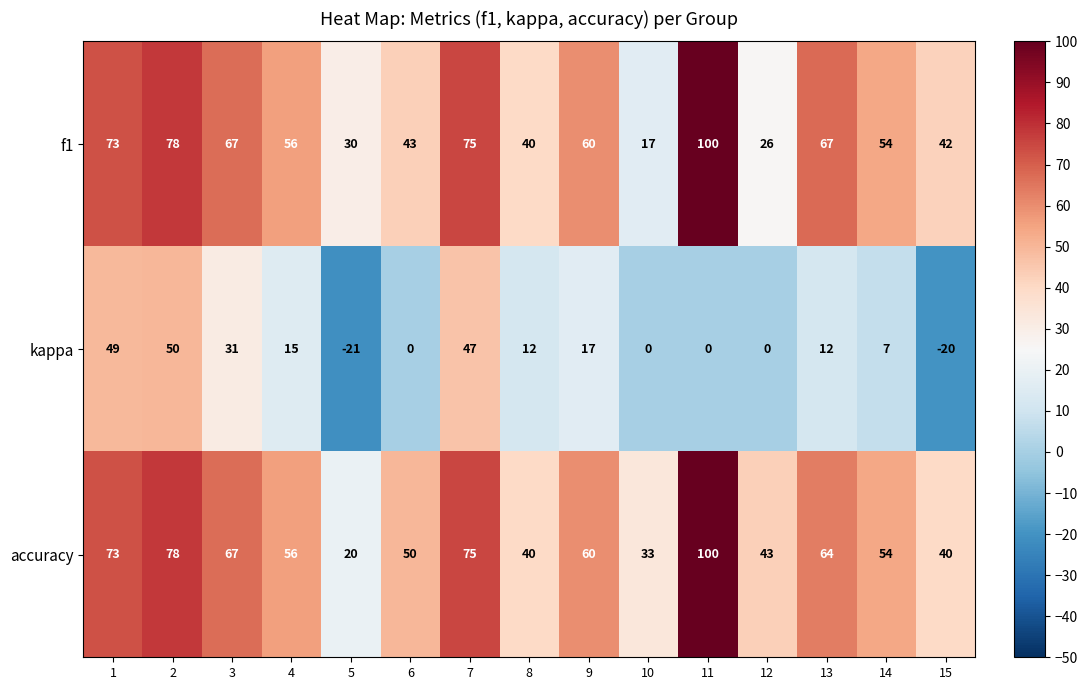

True or false: f1 has a value of 19 at 15.

False